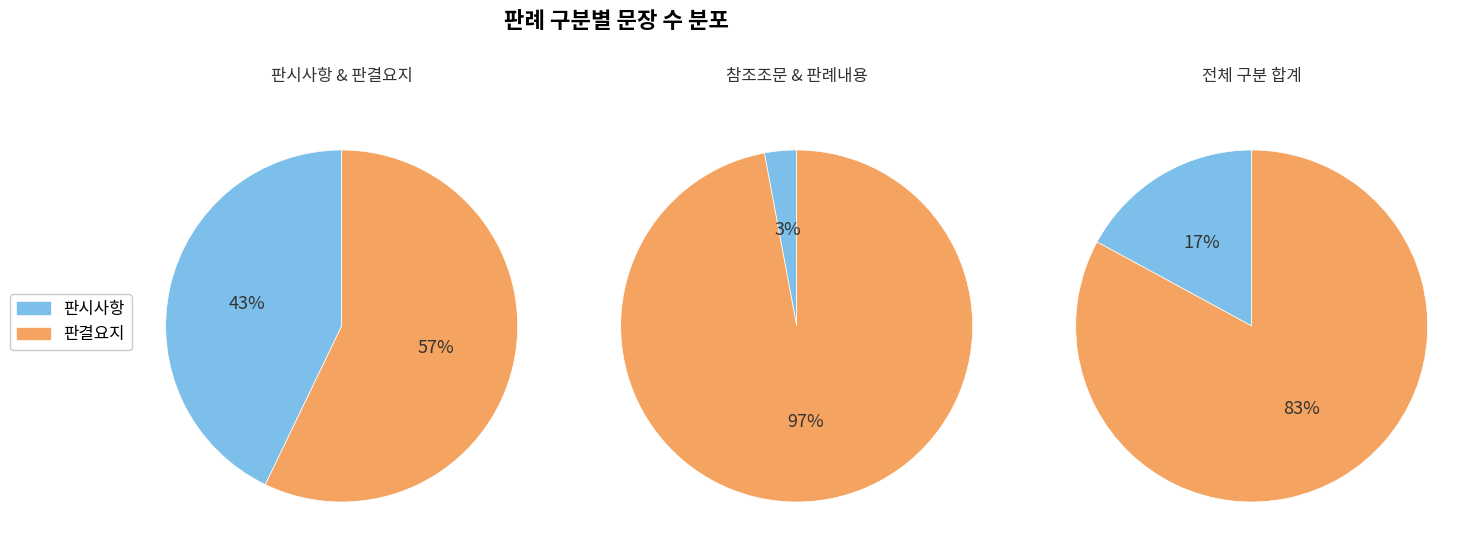

Which slice is the smallest?

참조조문